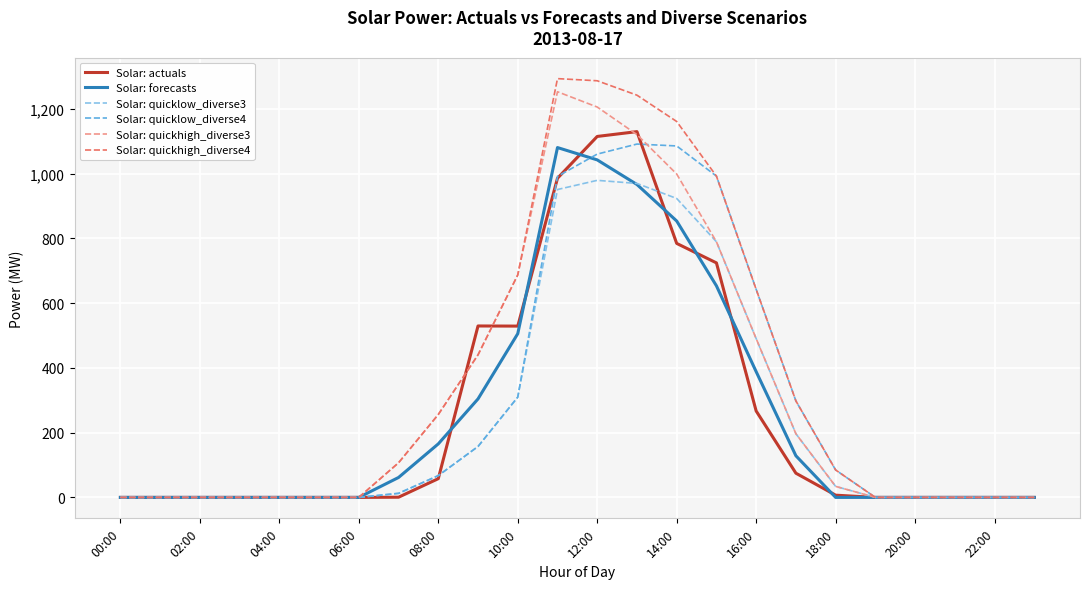

Is this an area chart (filled region under the line)?

No